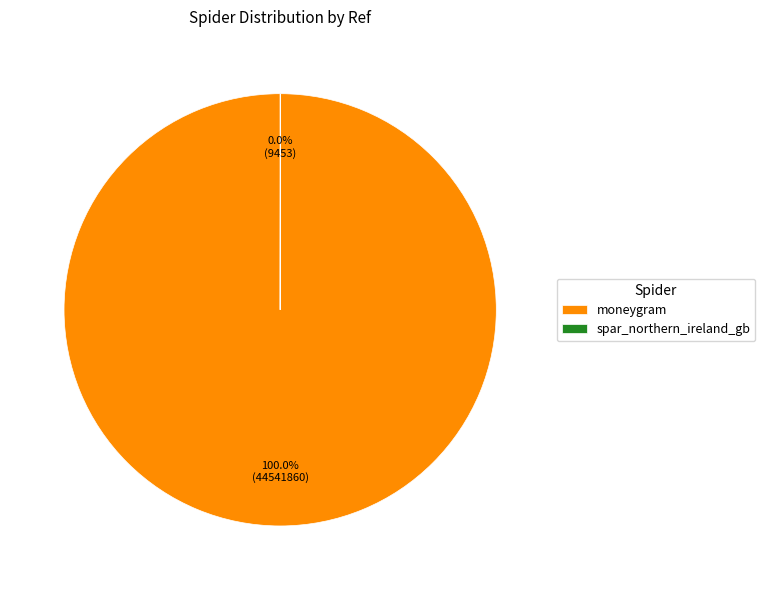

To the nearest percent, what is the average slice percentage?

50%